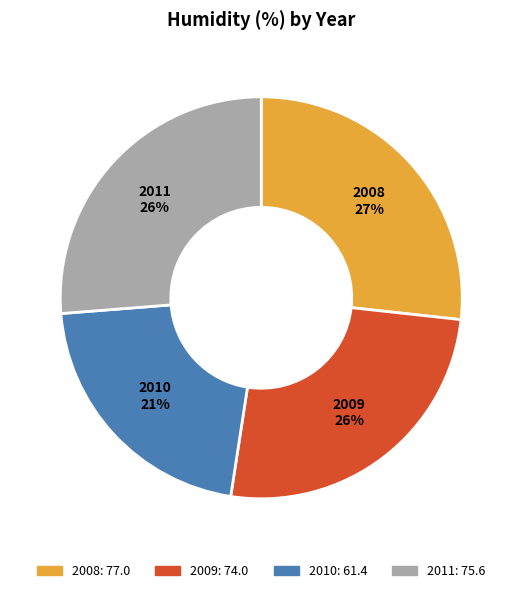

What is the smallest slice in the pie chart?

2010